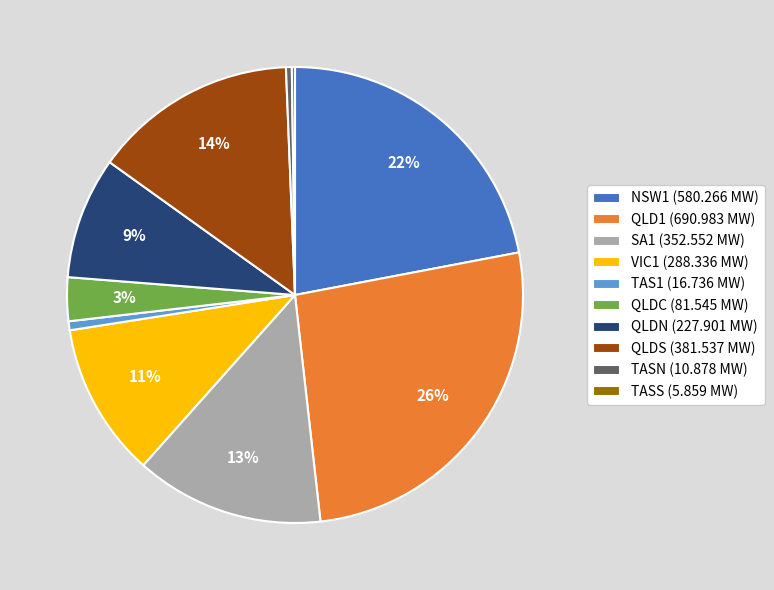

Do SA1 (352.552 MW) and NSW1 (580.266 MW) together represent more than half of the pie?

No